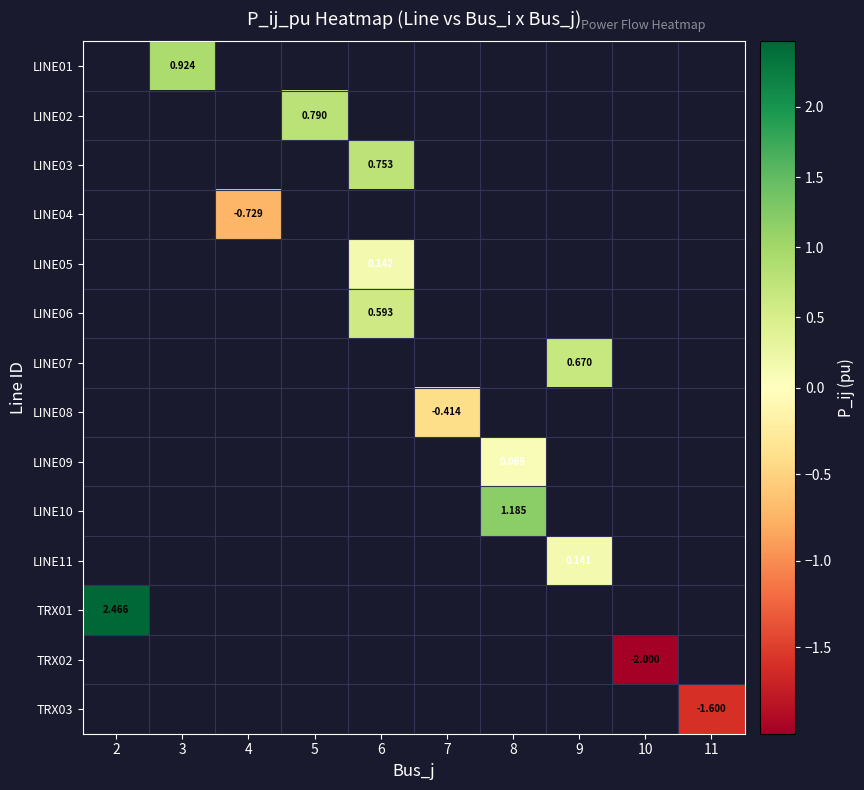

Is the value of LINE07 at 9 greater than the value of TRX03 at 11?

Yes